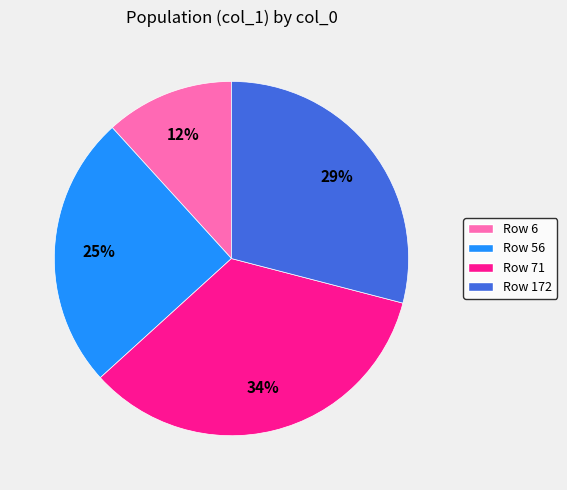

To the nearest percent, what is the difference between the largest and smallest slice percentages?

22%